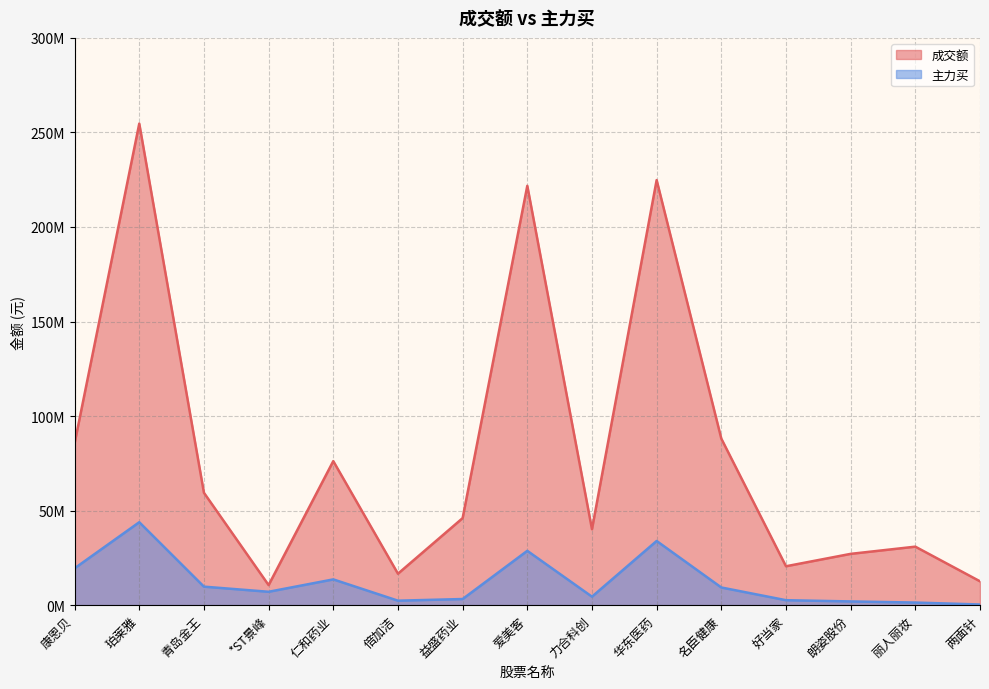

True or false: 主力买 and 成交额 intersect in this chart.

False